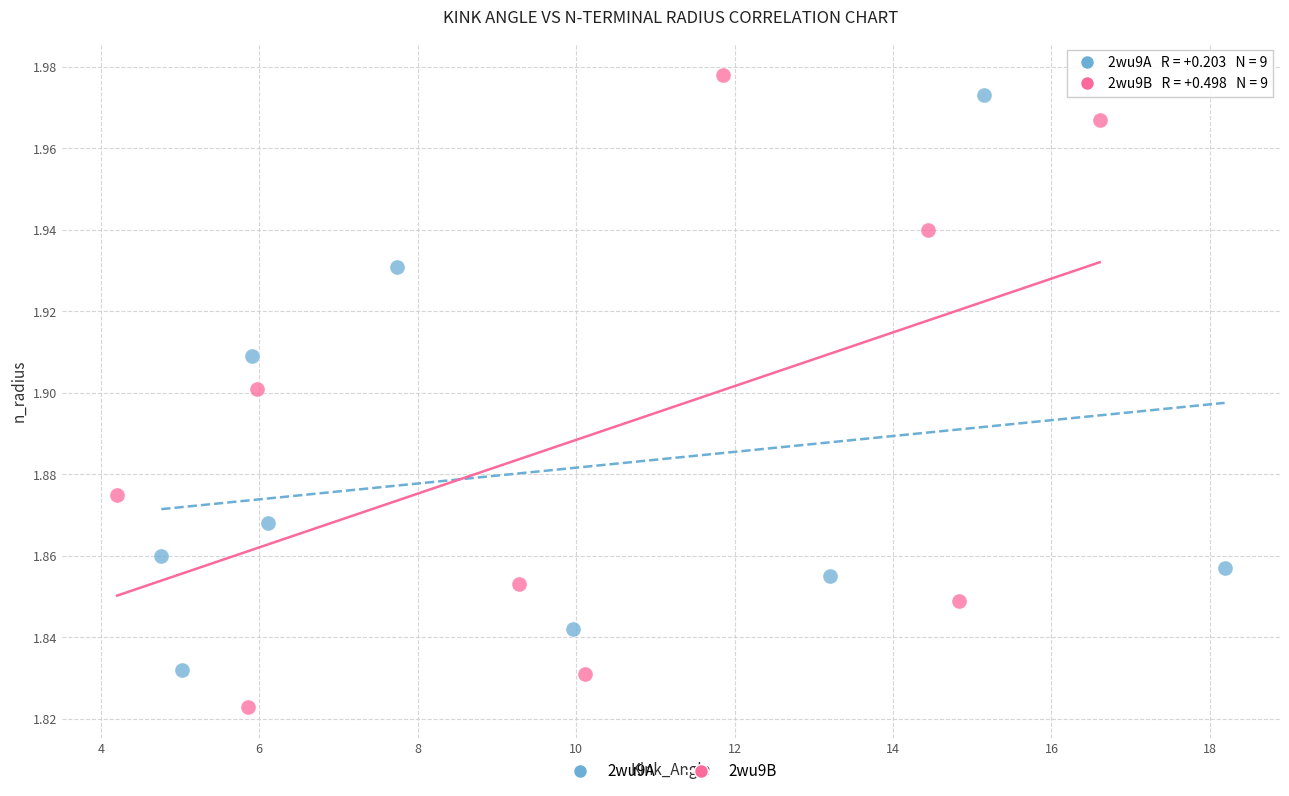

Which series has the largest Y range (max minus min)?

2wu9B